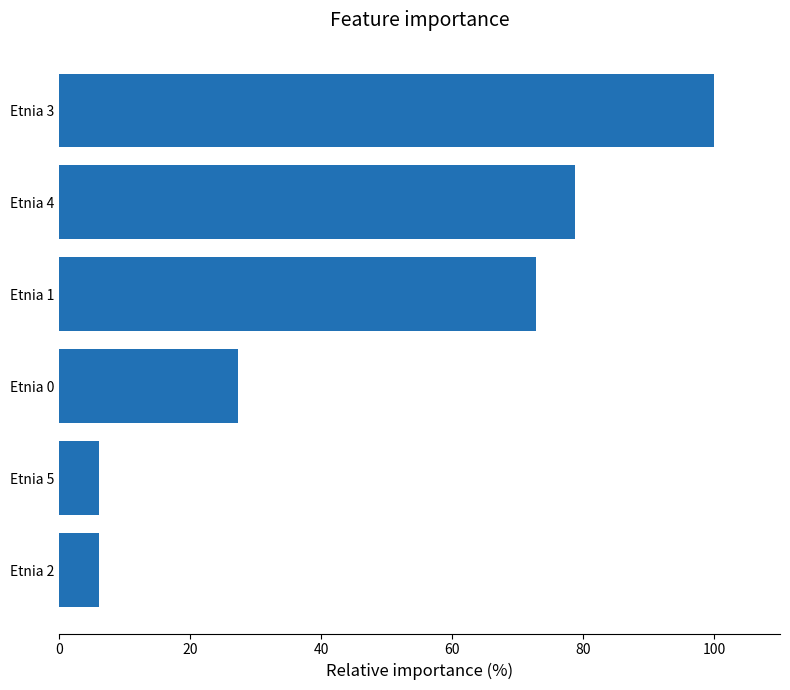

What is the change in value from Etnia 5 to Etnia 1?

+66.7